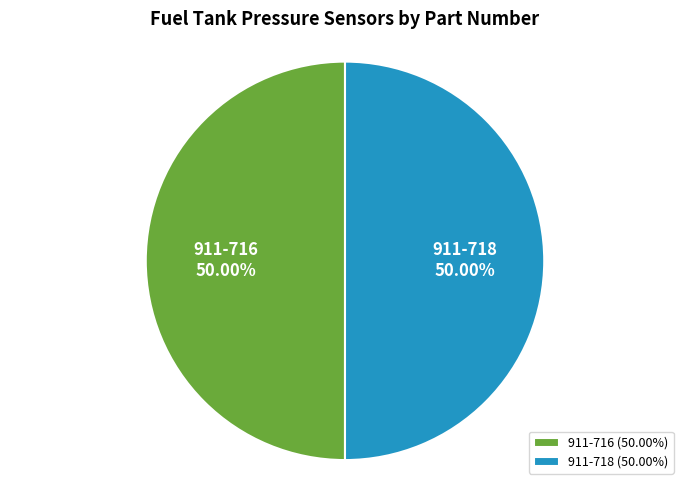

To the nearest percent, what percentage of the pie is 911-718?

50%